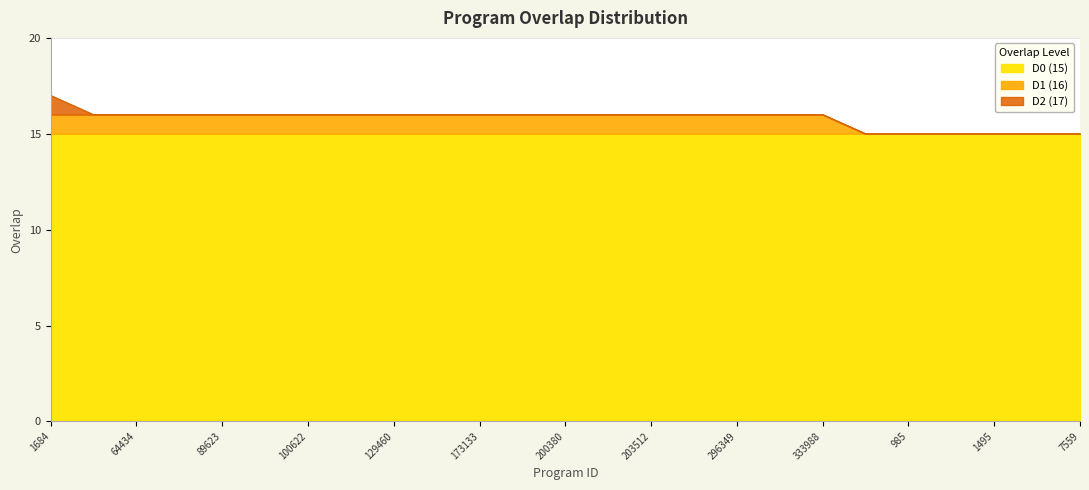

What position from the left is 100622?

7